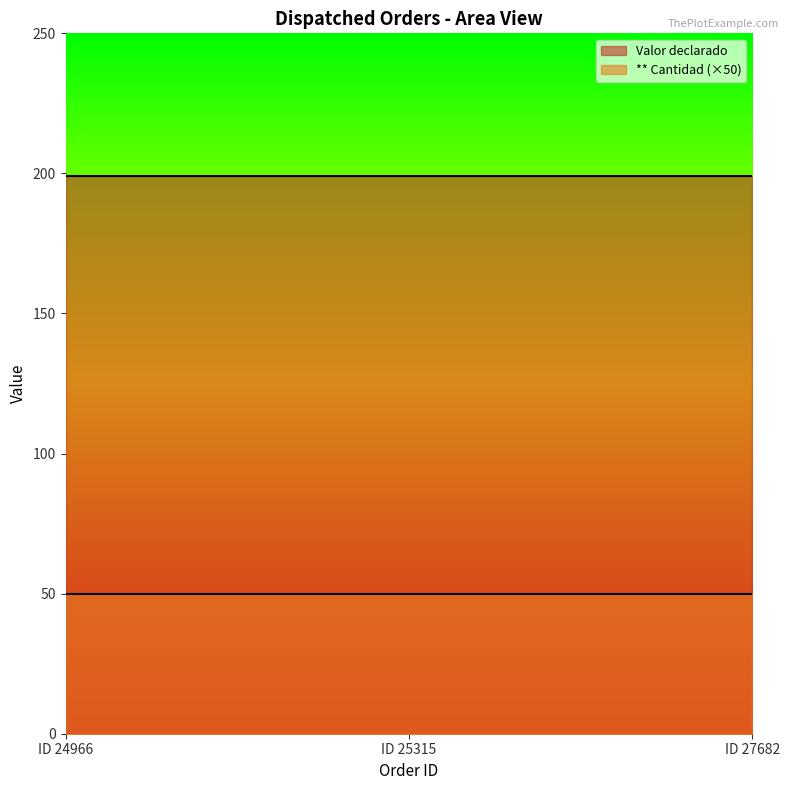

Reading left to right, transcribe all the data shown in this chart.

Valor declarado: 199	199	199
** Cantidad: 1	1	1